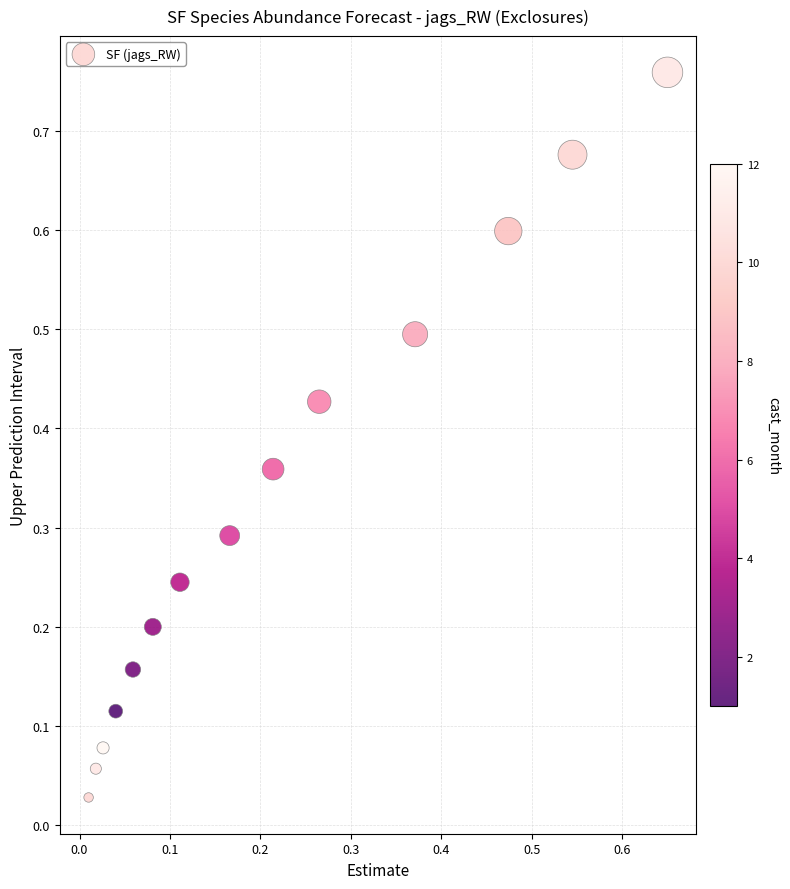

What is the range of X values (max minus min)?

0.6